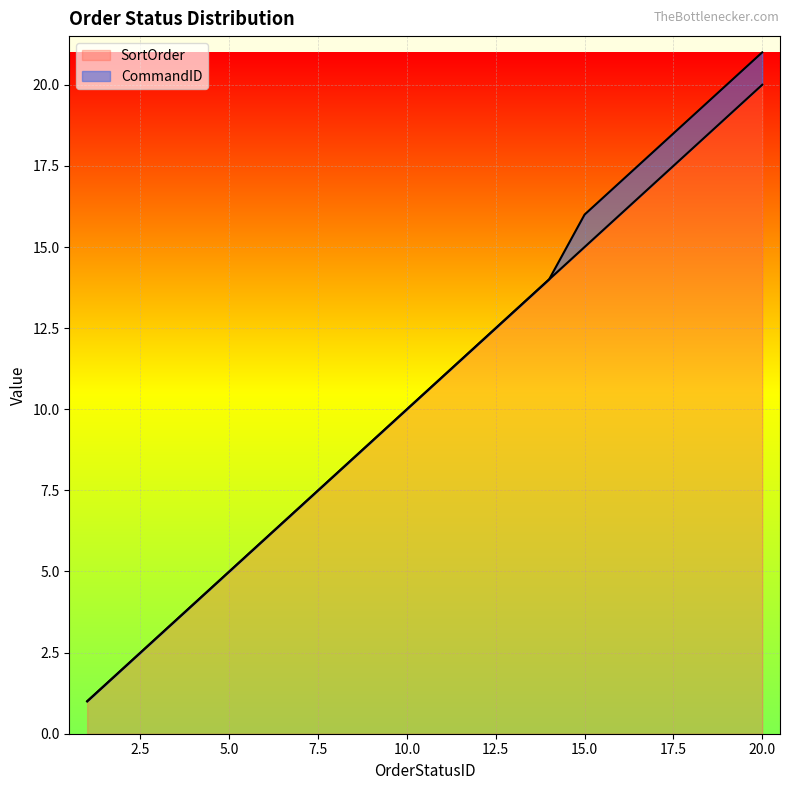

At which label does the data first exceed 11?

12